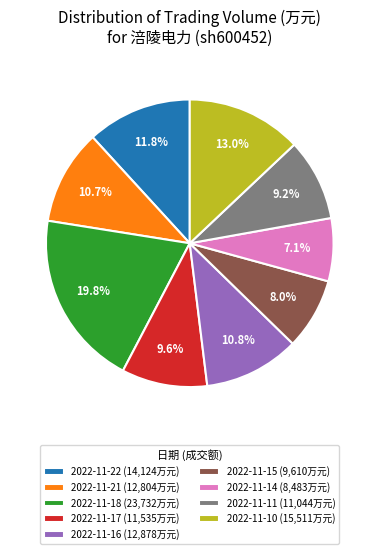

Is there any slice that represents more than half of the pie?

No